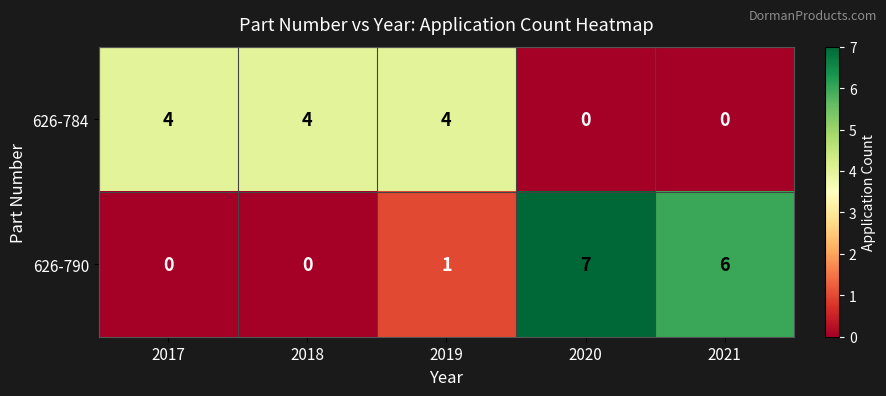

The value of 626-790 at 2018 is 3. True or false?

False